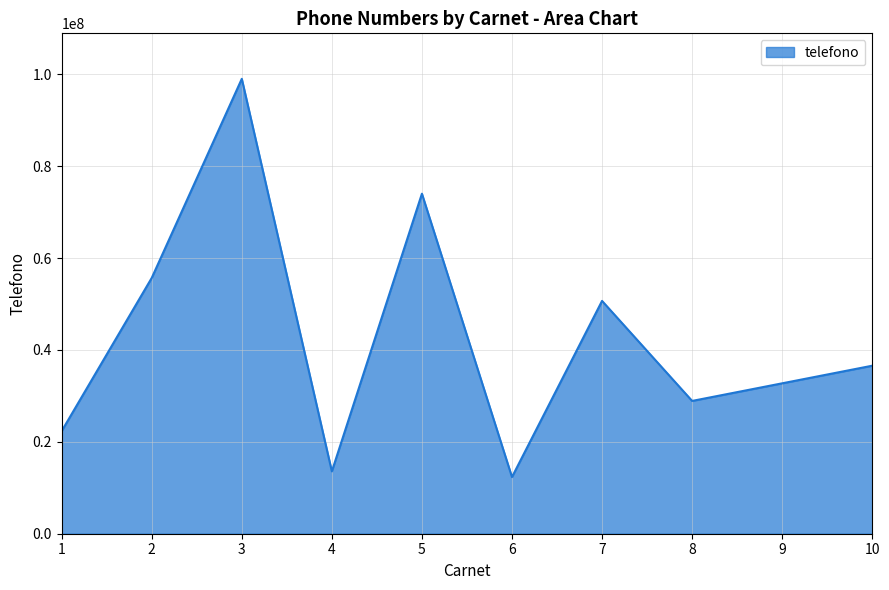

How many interior local peaks (higher than both neighbors) does the data have?

3